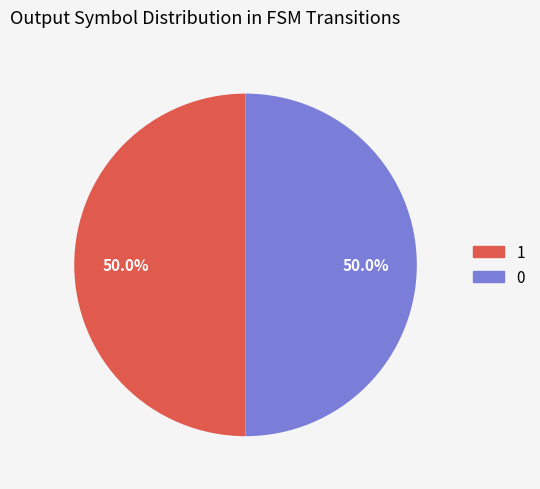

How many slices are in this pie chart?

2